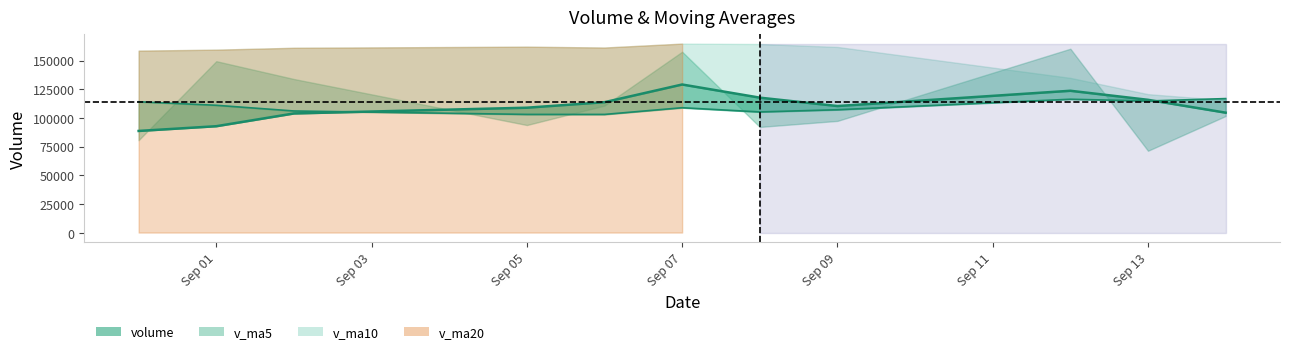

The value of v_ma10 at 2016-09-12 is 116248.6. True or false?

True